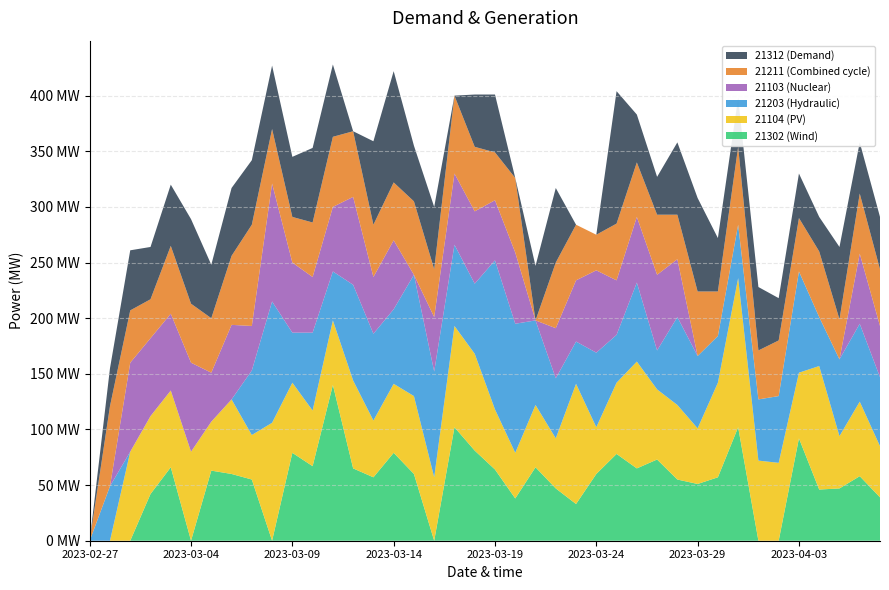

Reading left to right, transcribe all the data shown in this chart.

21302: 2023-02-27=0	2023-02-28=0	2023-03-01=0	2023-03-02=42	2023-03-03=66	2023-03-04=0	2023-03-05=63	2023-03-06=60	2023-03-07=55	2023-03-08=0	2023-03-09=79	2023-03-10=67	2023-03-11=140	2023-03-12=65	2023-03-13=57	2023-03-14=79	2023-03-15=60	2023-03-16=0	2023-03-17=102	2023-03-18=81	2023-03-19=64	2023-03-20=38	2023-03-21=66	2023-03-22=47	2023-03-23=33	2023-03-24=60	2023-03-25=78	2023-03-26=65	2023-03-27=73	2023-03-28=55	2023-03-29=51	2023-03-30=57	2023-03-31=102	2023-04-01=0	2023-04-02=0	2023-04-03=92	2023-04-04=46	2023-04-05=47	2023-04-06=58	2023-04-07=39
21104: 2023-02-27=0	2023-02-28=0	2023-03-01=80	2023-03-02=70	2023-03-03=69	2023-03-04=80	2023-03-05=44	2023-03-06=67	2023-03-07=40	2023-03-08=106	2023-03-09=63	2023-03-10=50	2023-03-11=58	2023-03-12=79	2023-03-13=51	2023-03-14=62	2023-03-15=70	2023-03-16=57	2023-03-17=91	2023-03-18=87	2023-03-19=54	2023-03-20=41	2023-03-21=56	2023-03-22=45	2023-03-23=108	2023-03-24=42	2023-03-25=64	2023-03-26=96	2023-03-27=63	2023-03-28=67	2023-03-29=50	2023-03-30=85	2023-03-31=134	2023-04-01=72	2023-04-02=70	2023-04-03=59	2023-04-04=111	2023-04-05=47	2023-04-06=67	2023-04-07=46
21203: 2023-02-27=0	2023-02-28=49	2023-03-01=0	2023-03-02=0	2023-03-03=0	2023-03-04=0	2023-03-05=0	2023-03-06=0	2023-03-07=58	2023-03-08=109	2023-03-09=45	2023-03-10=70	2023-03-11=44	2023-03-12=86	2023-03-13=78	2023-03-14=67	2023-03-15=109	2023-03-16=95	2023-03-17=73	2023-03-18=63	2023-03-19=134	2023-03-20=116	2023-03-21=76	2023-03-22=54	2023-03-23=38	2023-03-24=67	2023-03-25=43	2023-03-26=71	2023-03-27=35	2023-03-28=79	2023-03-29=65	2023-03-30=42	2023-03-31=48	2023-04-01=55	2023-04-02=60	2023-04-03=91	2023-04-04=44	2023-04-05=69	2023-04-06=70	2023-04-07=62
21103: 2023-02-27=0	2023-02-28=0	2023-03-01=80	2023-03-02=70	2023-03-03=69	2023-03-04=80	2023-03-05=44	2023-03-06=67	2023-03-07=40	2023-03-08=106	2023-03-09=63	2023-03-10=50	2023-03-11=58	2023-03-12=79	2023-03-13=51	2023-03-14=62	2023-03-15=0	2023-03-16=49	2023-03-17=64	2023-03-18=65	2023-03-19=54	2023-03-20=64	2023-03-21=0	2023-03-22=45	2023-03-23=55	2023-03-24=74	2023-03-25=49	2023-03-26=59	2023-03-27=68	2023-03-28=52	2023-03-29=0	2023-03-30=0	2023-03-31=0	2023-04-01=0	2023-04-02=0	2023-04-03=0	2023-04-04=0	2023-04-05=0	2023-04-06=63	2023-04-07=46
21211: 2023-02-27=0	2023-02-28=72	2023-03-01=47	2023-03-02=35	2023-03-03=61	2023-03-04=53	2023-03-05=49	2023-03-06=62	2023-03-07=91	2023-03-08=49	2023-03-09=41	2023-03-10=49	2023-03-11=63	2023-03-12=59	2023-03-13=47	2023-03-14=52	2023-03-15=66	2023-03-16=43	2023-03-17=70	2023-03-18=58	2023-03-19=43	2023-03-20=67	2023-03-21=0	2023-03-22=59	2023-03-23=50	2023-03-24=32	2023-03-25=51	2023-03-26=49	2023-03-27=54	2023-03-28=40	2023-03-29=58	2023-03-30=40	2023-03-31=70	2023-04-01=44	2023-04-02=50	2023-04-03=48	2023-04-04=59	2023-04-05=36	2023-04-06=54	2023-04-07=51
21312: 2023-02-27=0	2023-02-28=34	2023-03-01=54	2023-03-02=47	2023-03-03=55	2023-03-04=76	2023-03-05=48	2023-03-06=61	2023-03-07=58	2023-03-08=57	2023-03-09=54	2023-03-10=67	2023-03-11=65	2023-03-12=0	2023-03-13=75	2023-03-14=100	2023-03-15=50	2023-03-16=56	2023-03-17=0	2023-03-18=47	2023-03-19=52	2023-03-20=0	2023-03-21=49	2023-03-22=67	2023-03-23=0	2023-03-24=0	2023-03-25=119	2023-03-26=43	2023-03-27=34	2023-03-28=65	2023-03-29=84	2023-03-30=48	2023-03-31=44	2023-04-01=57	2023-04-02=38	2023-04-03=40	2023-04-04=31	2023-04-05=65	2023-04-06=46	2023-04-07=47